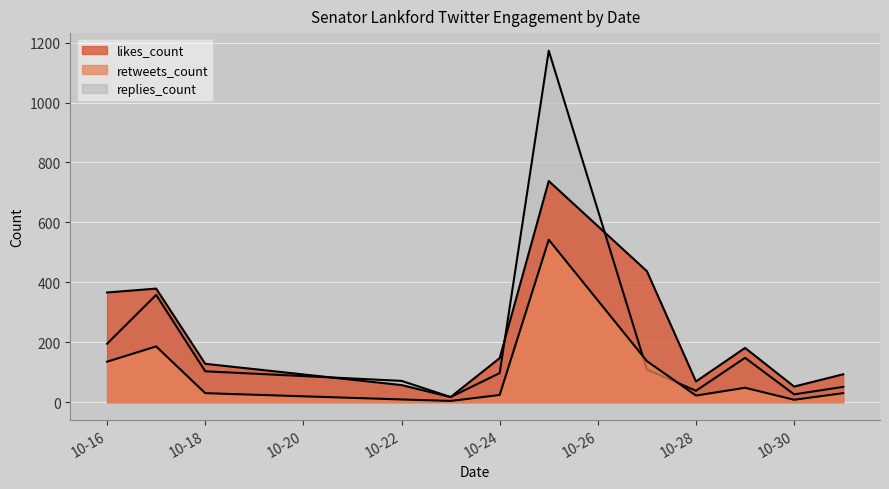

What is the total value across all series at 2019-10-29?

377